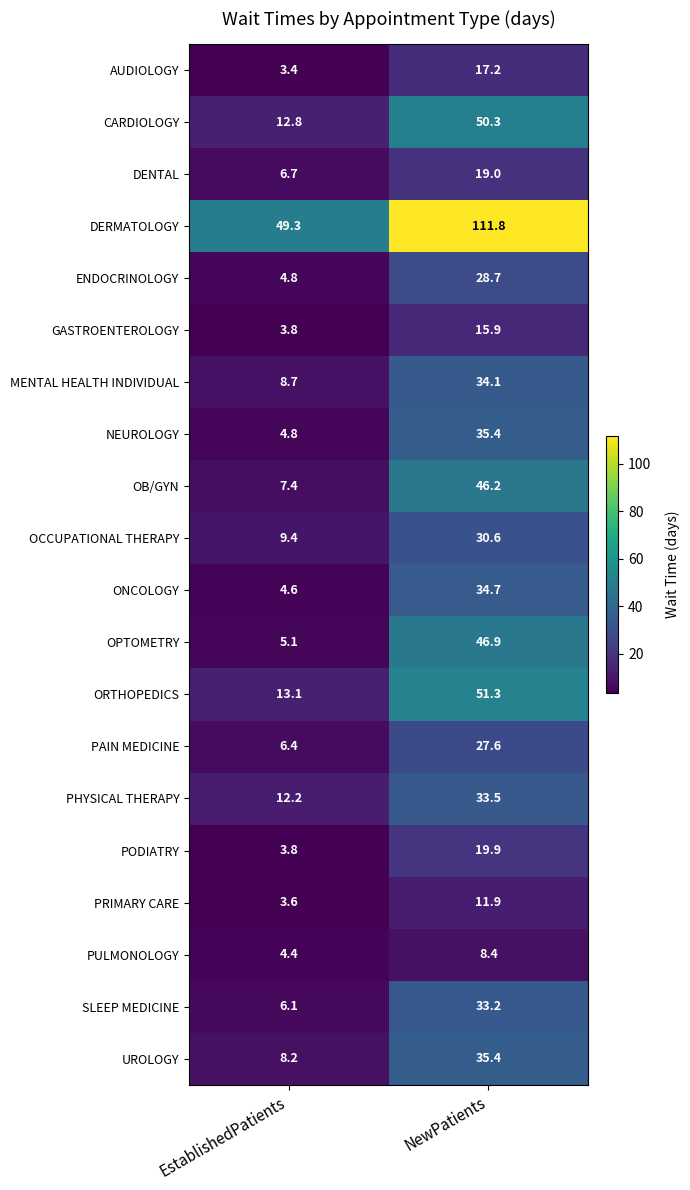

Is the value of ONCOLOGY at NewPatients greater than the value of NEUROLOGY at NewPatients?

No